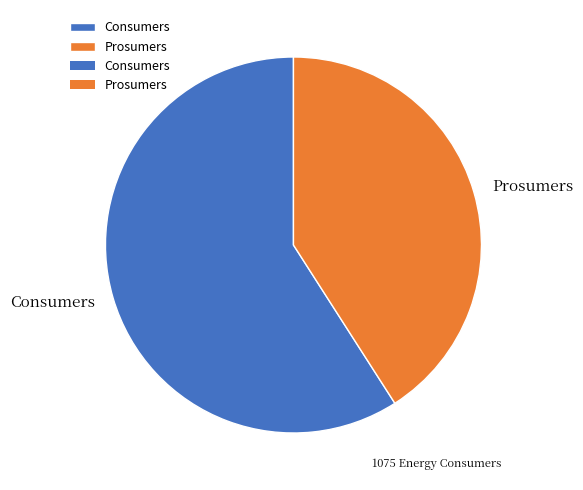

Does Consumers represent more than half of the total?

Yes